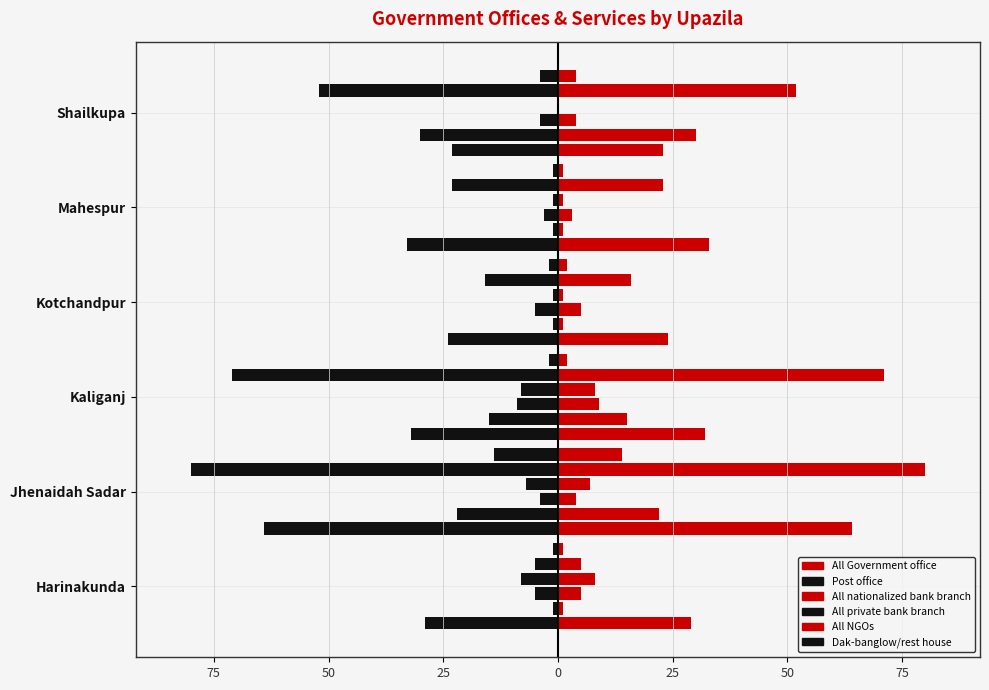

What is the minimum value shown in the chart?

-80